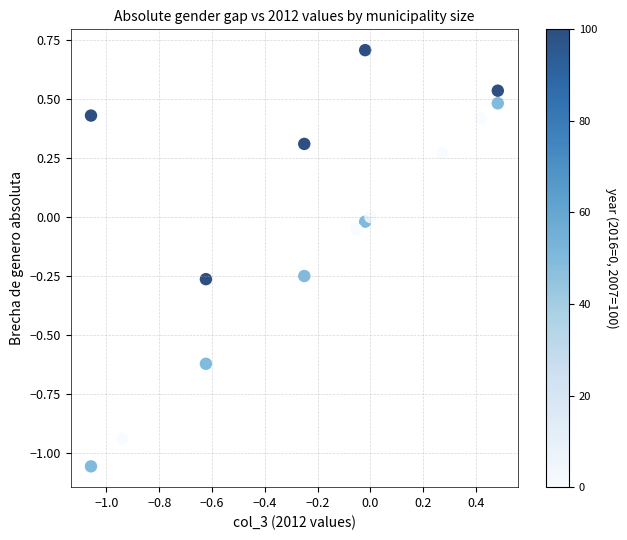

What is the range of Y values (max minus min)?

1.8